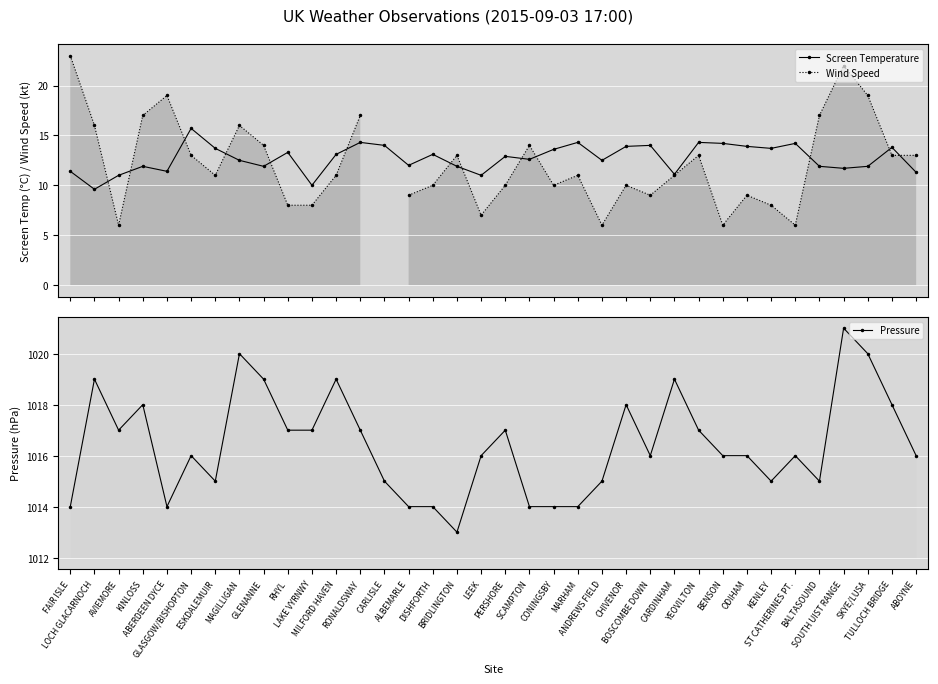

After their last crossing, which series has the higher values: Screen Temperature or Wind Speed?

Wind Speed